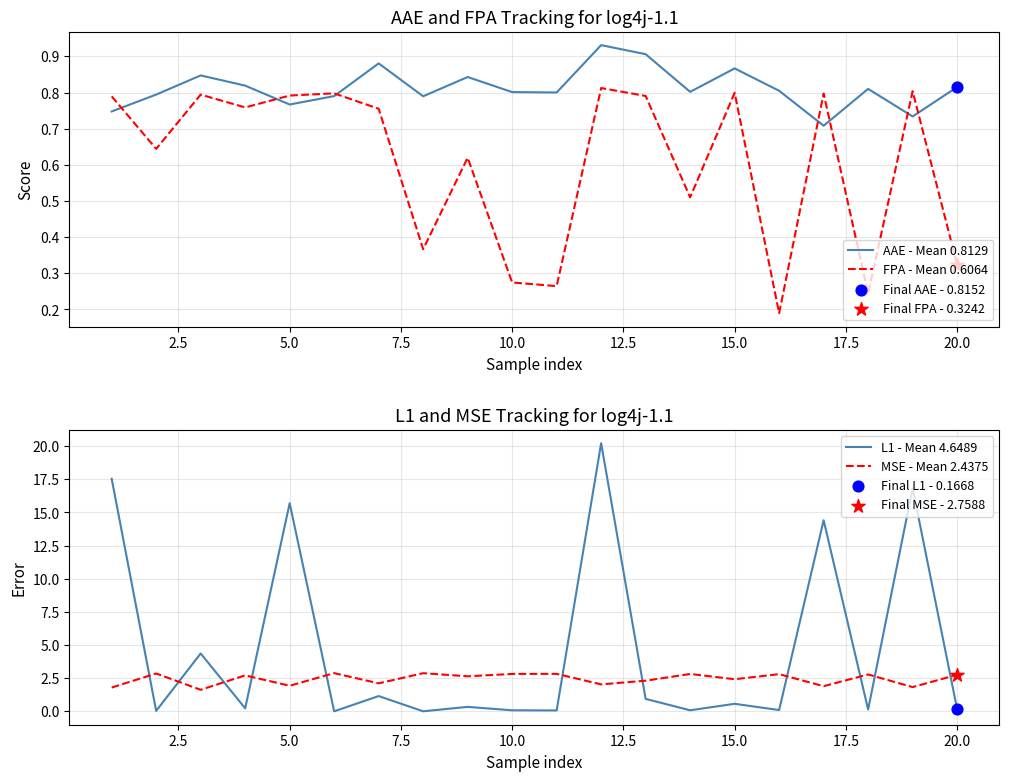

Is it true that L1 - Mean 4.6489 equals 15.7 at 5.0?

True